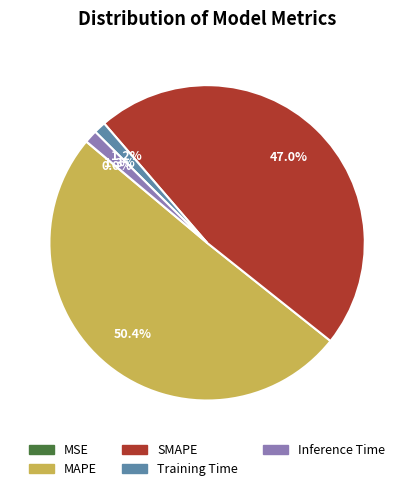

Which category accounts for the majority?

MAPE